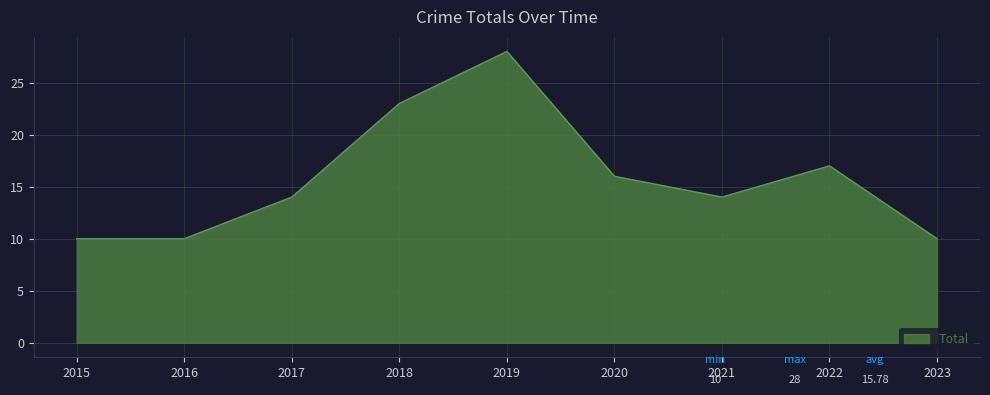

What value does the data have at 2022, to the nearest 10?

20